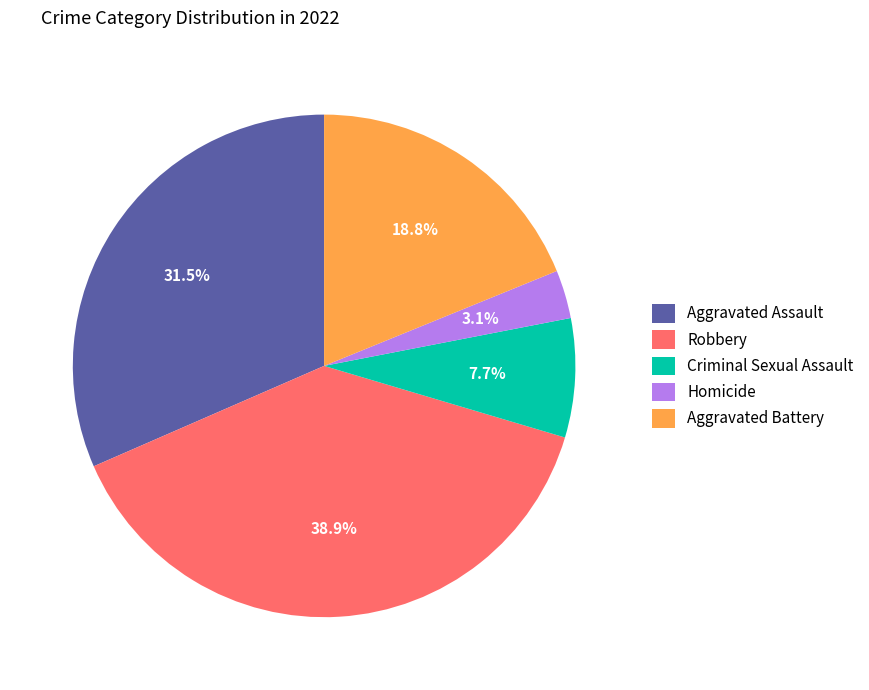

Is the sum of Robbery and Aggravated Battery greater than half?

Yes